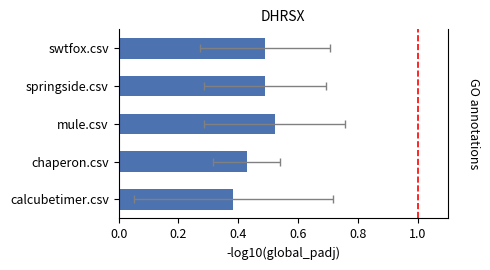

What is the change in value from 0.2 to 0.4?

+0.1